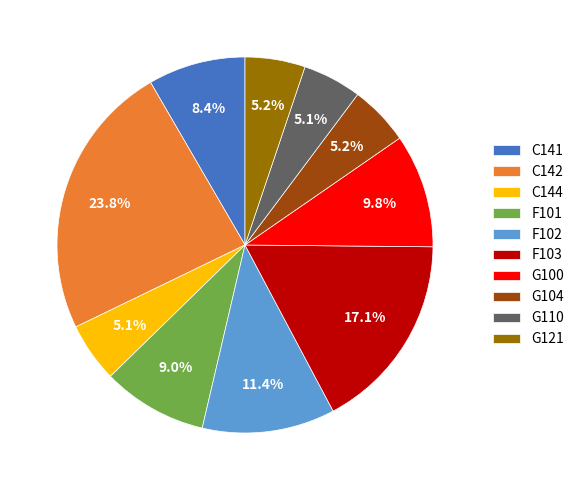

To the nearest percent, what portion does C144 represent?

5%